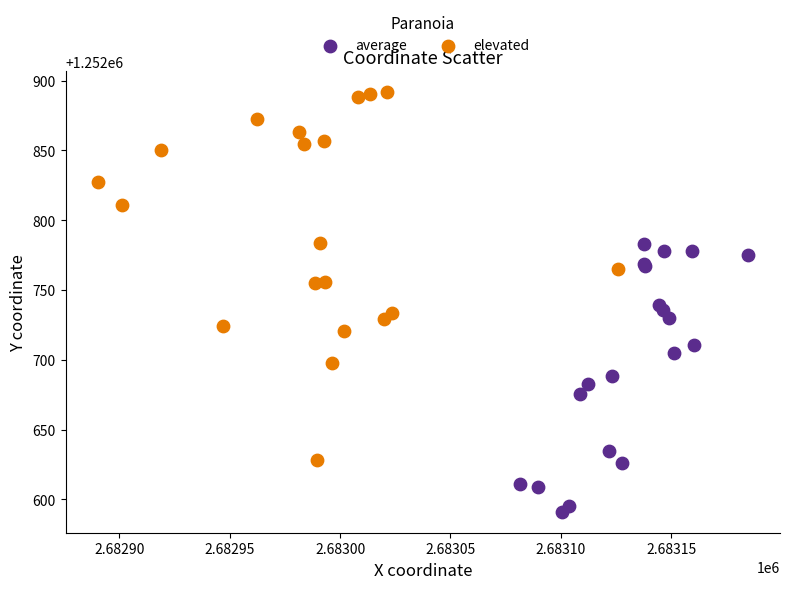

What are all the series names shown in the legend?

average, elevated